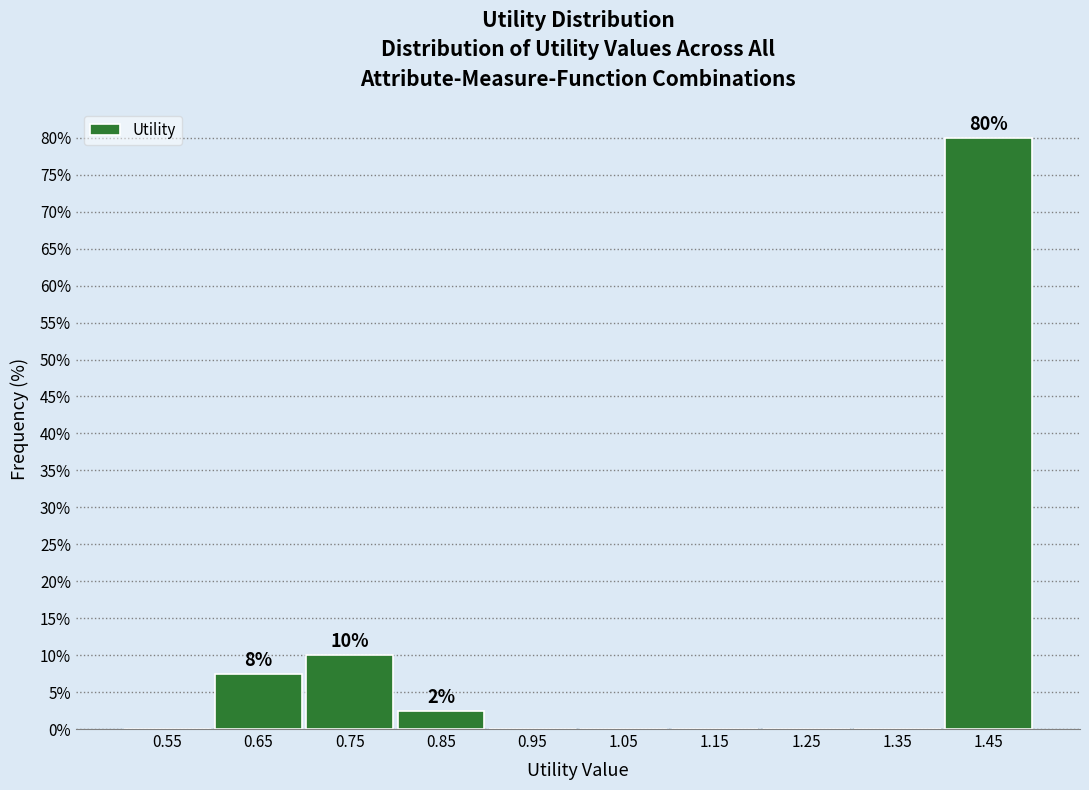

Over which range of the x-axis is the bar tallest?

1.4 to 1.5